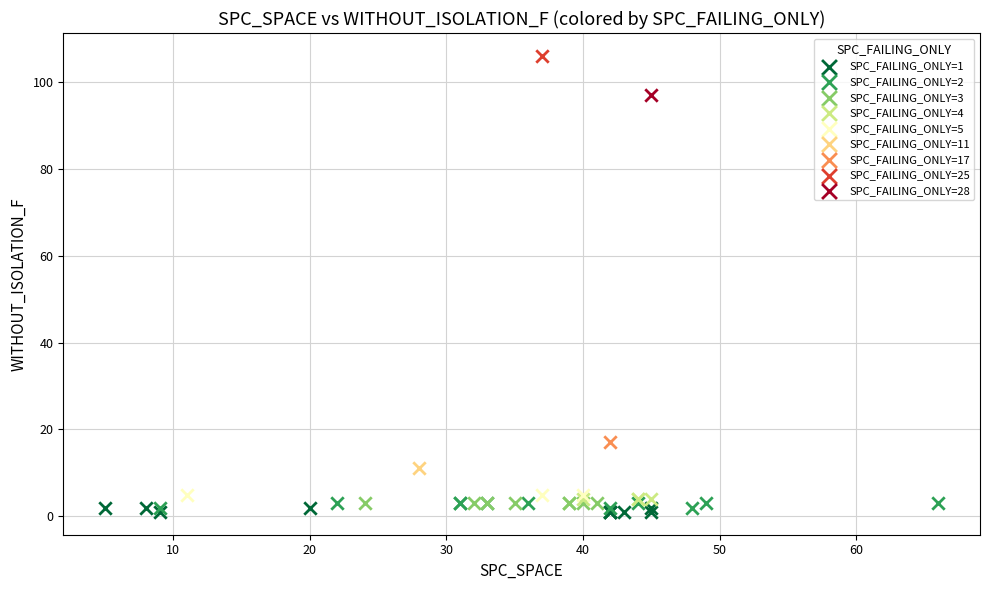

What are all the series names shown in the legend?

SPC_FAILING_ONLY=1, SPC_FAILING_ONLY=2, SPC_FAILING_ONLY=3, SPC_FAILING_ONLY=4, SPC_FAILING_ONLY=5, SPC_FAILING_ONLY=11, SPC_FAILING_ONLY=17, SPC_FAILING_ONLY=25, SPC_FAILING_ONLY=28